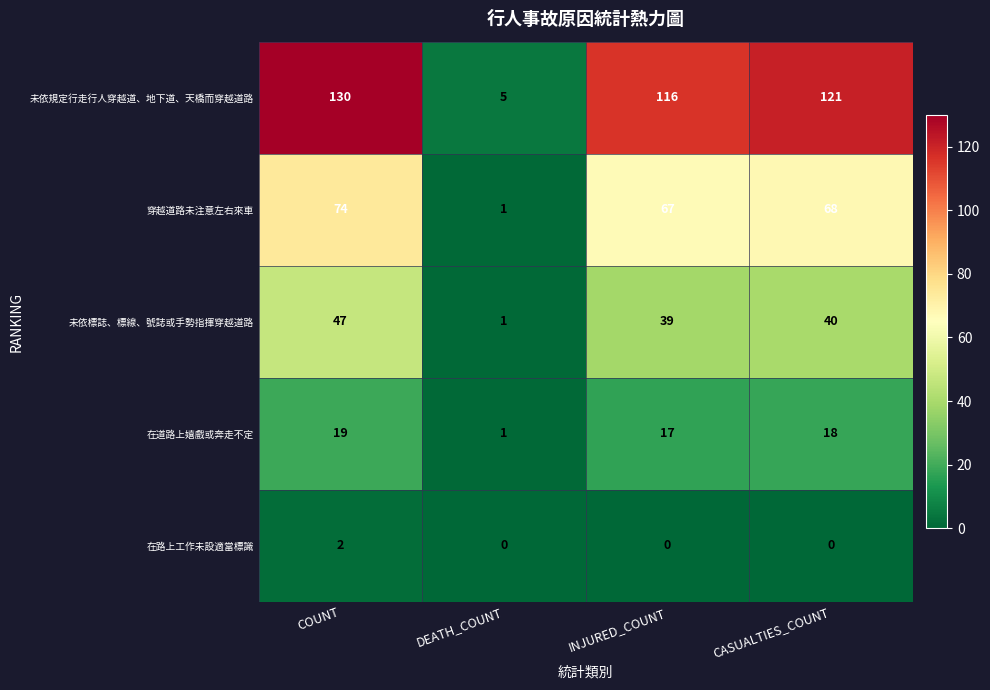

What is the sum of the 在道路上嬉戲或奔走不定 values at DEATH_COUNT and INJURED_COUNT?

18